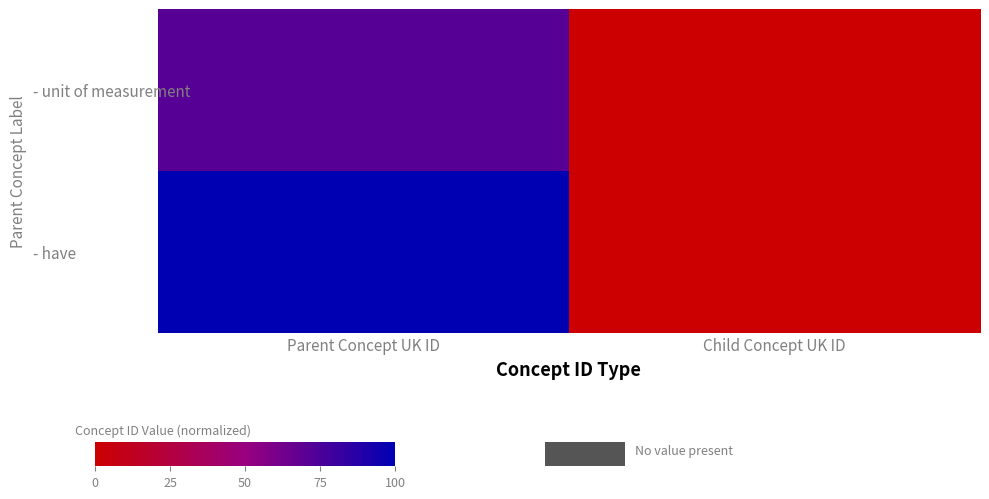

At which category is the sum across all series the highest?

Parent Concept UK ID